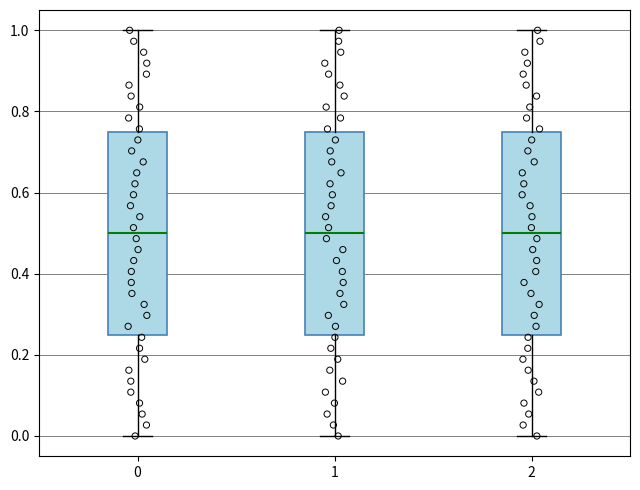

Where does the lower whisker of the box at x = 1 end on the y-axis? The values are not printed on the chart, so give them approximately, as read against the axis.

0.00